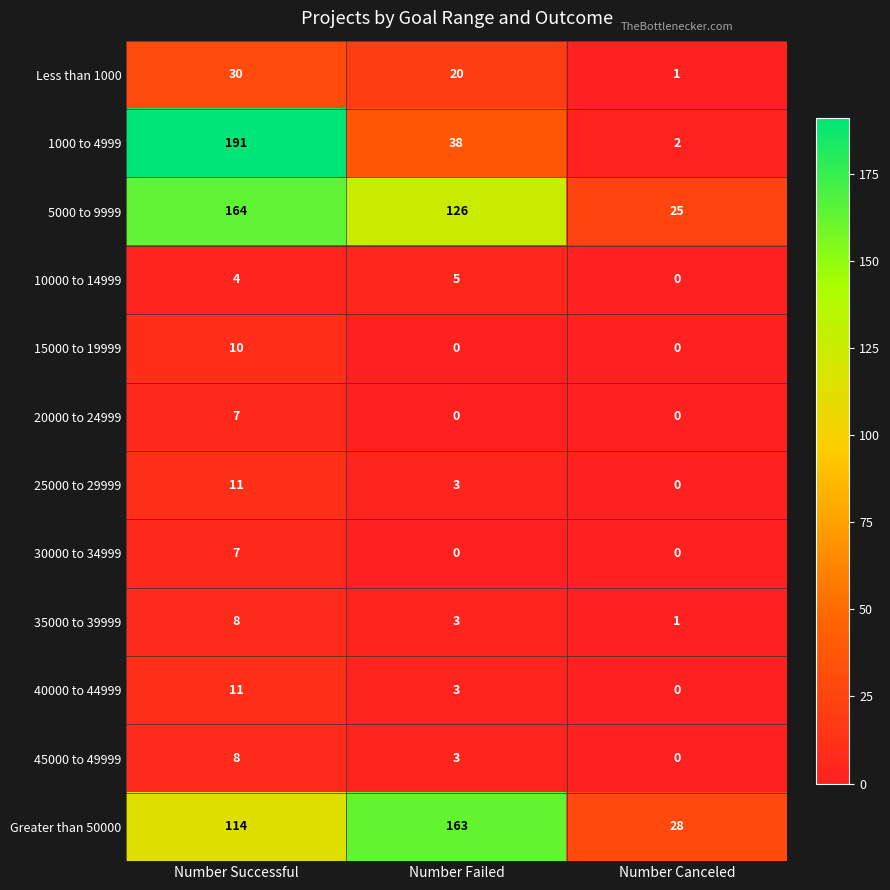

The 40000 to 44999 series shows -4 at Number Canceled. True or false?

False